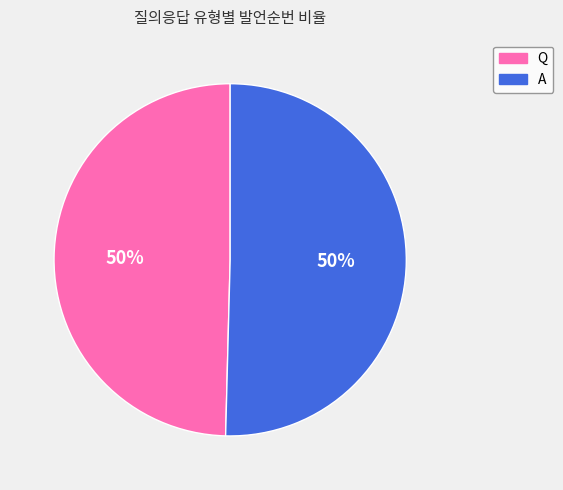

Approximately how many times larger is the value at A compared to Q?

1.0